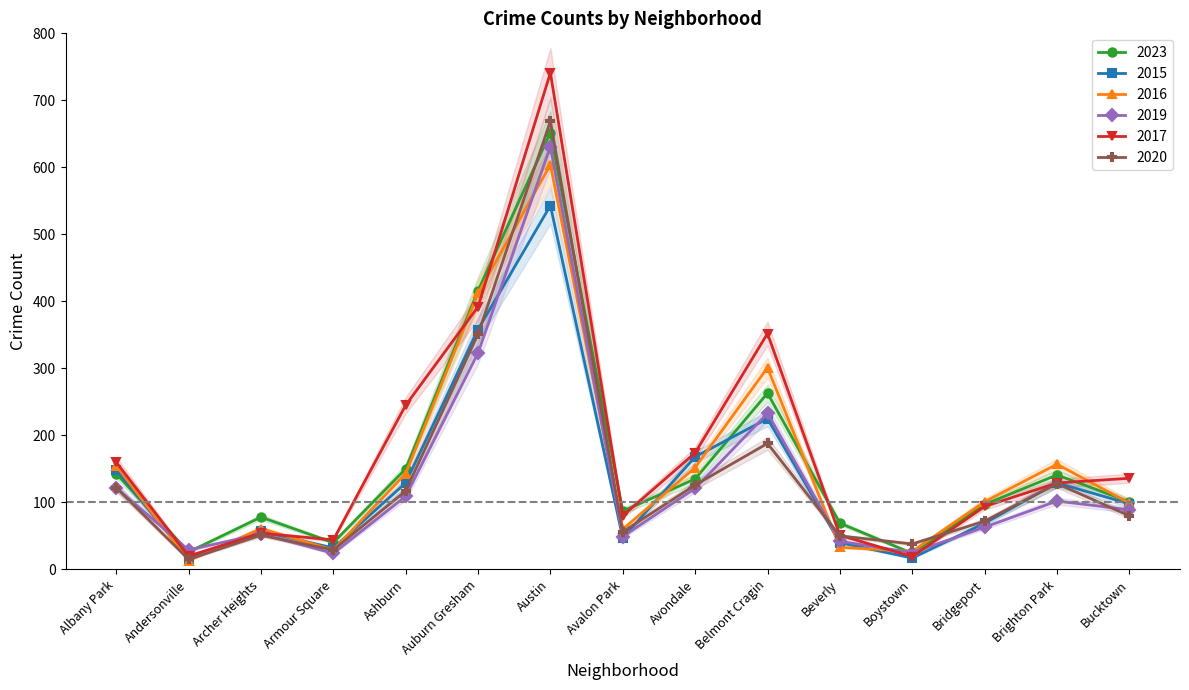

What is the minimum value shown in the chart?

13